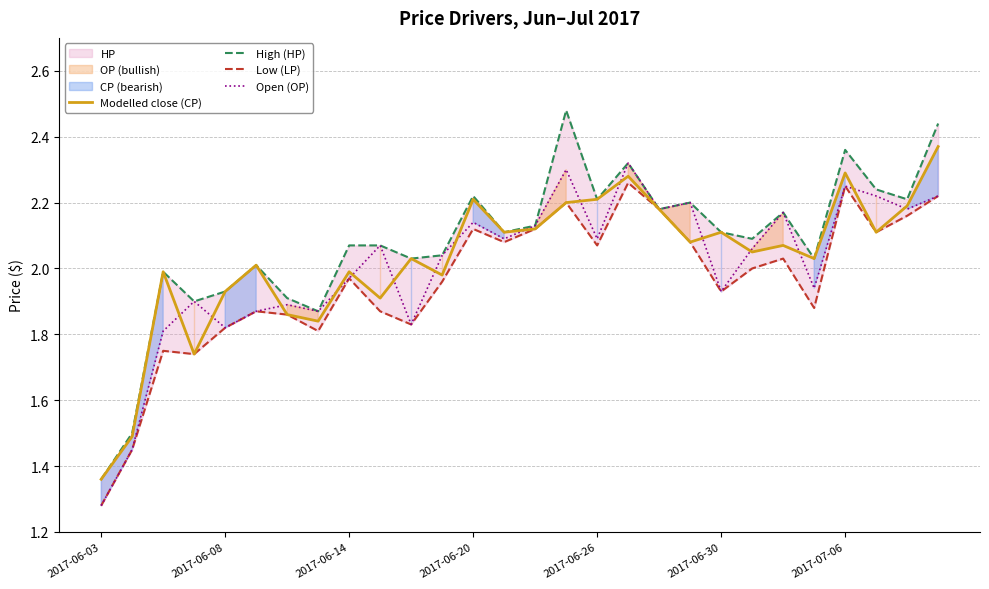

Which series has the largest total across all categories?

High (HP)